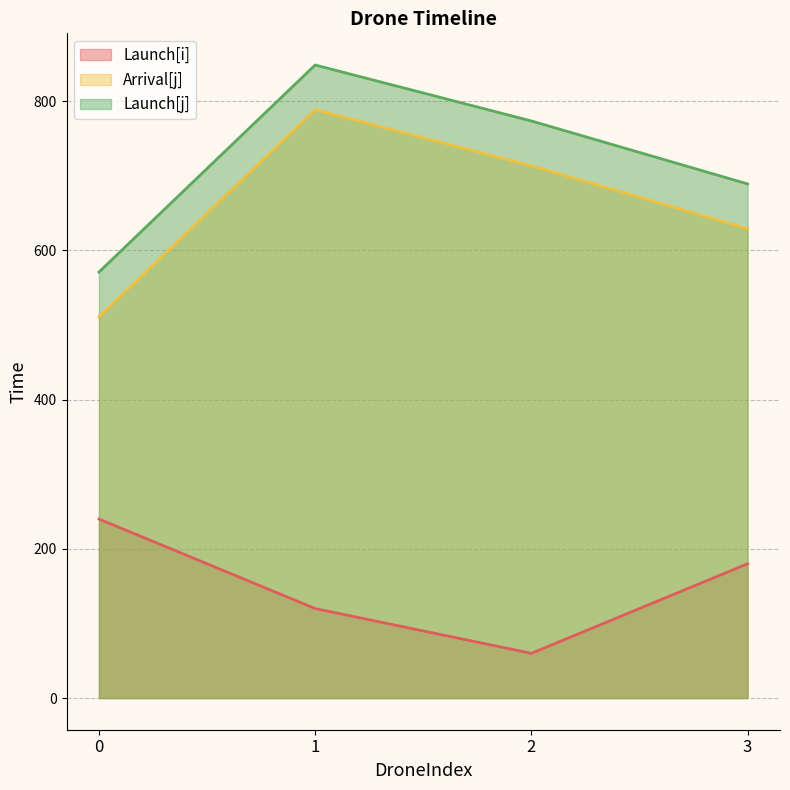

Rank the categories by Launch[i] value from lowest to highest.

2, 1, 3, 0